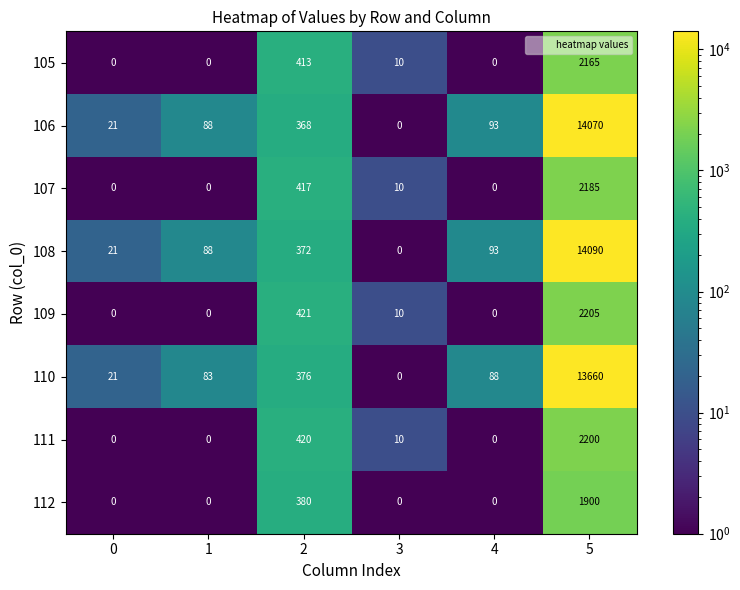

Read the 109 value at 3, to the nearest 10.

10